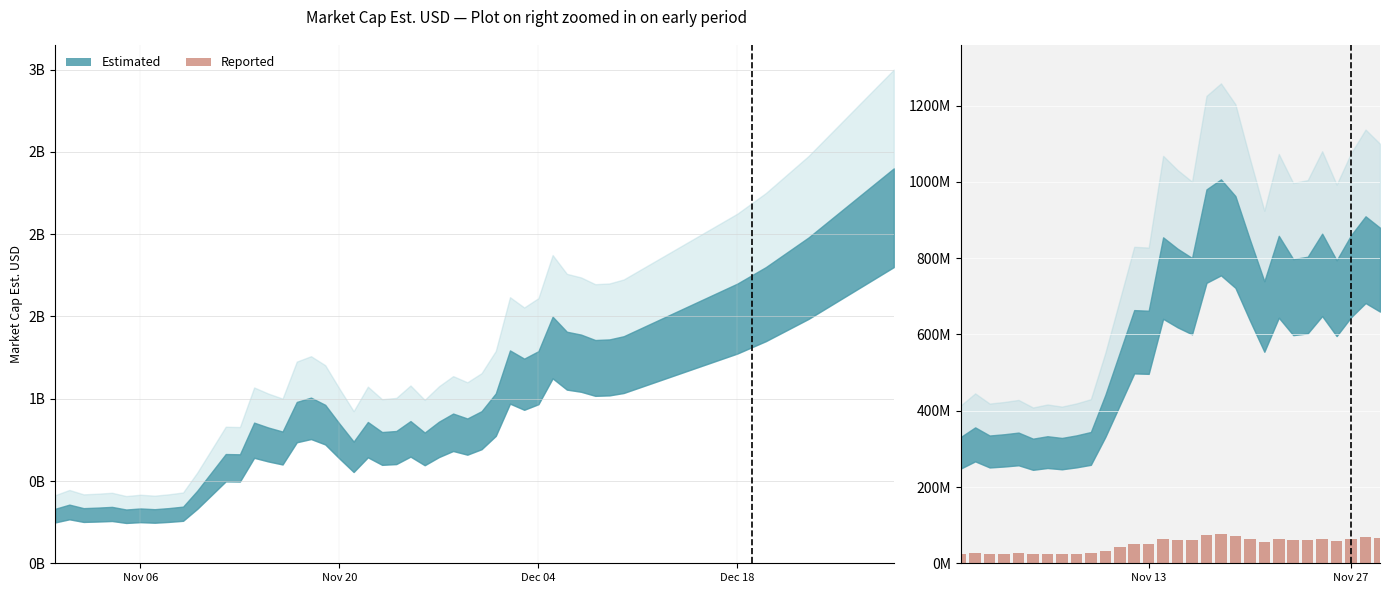

How many data points does each series have?

30